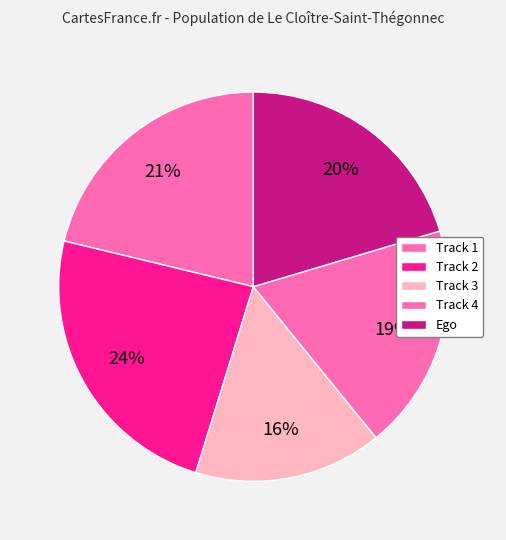

Count the number of slices in the pie.

5